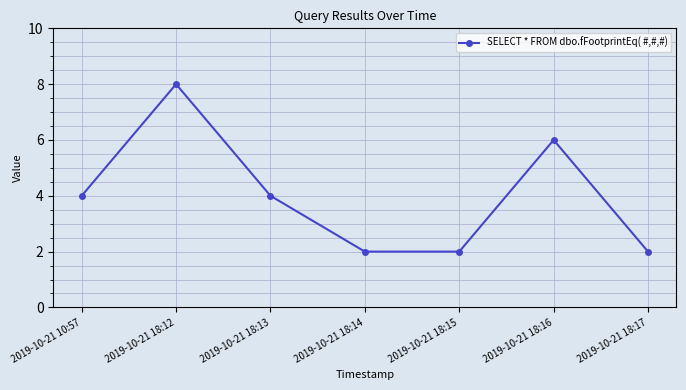

How many lines are shown in the chart?

1